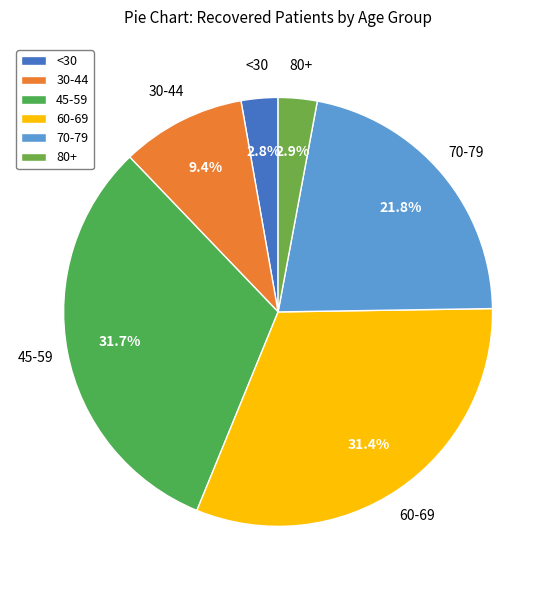

How many slices are in this pie chart?

6